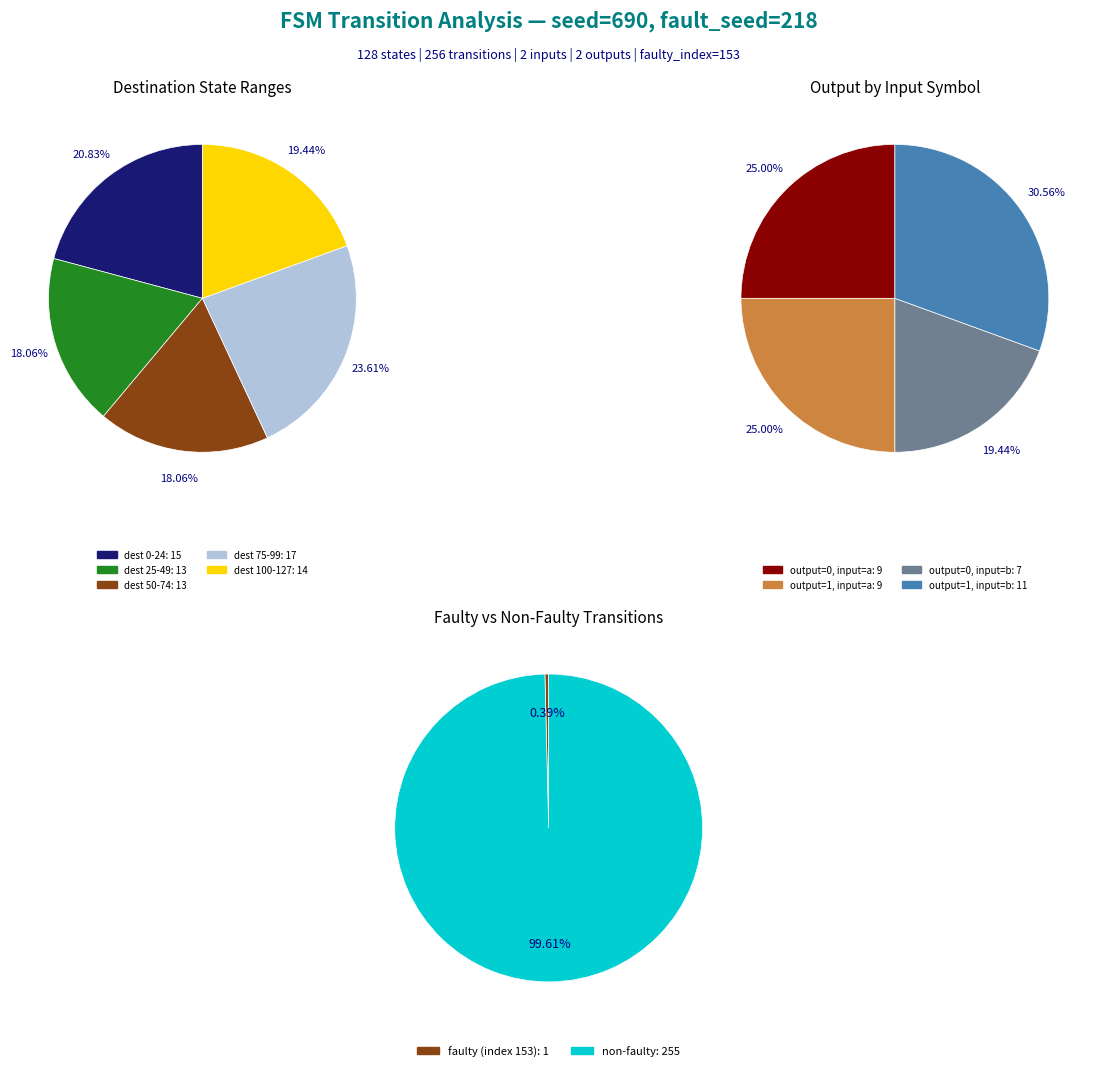

True or false: 0 accounts for 2% of the total.

False